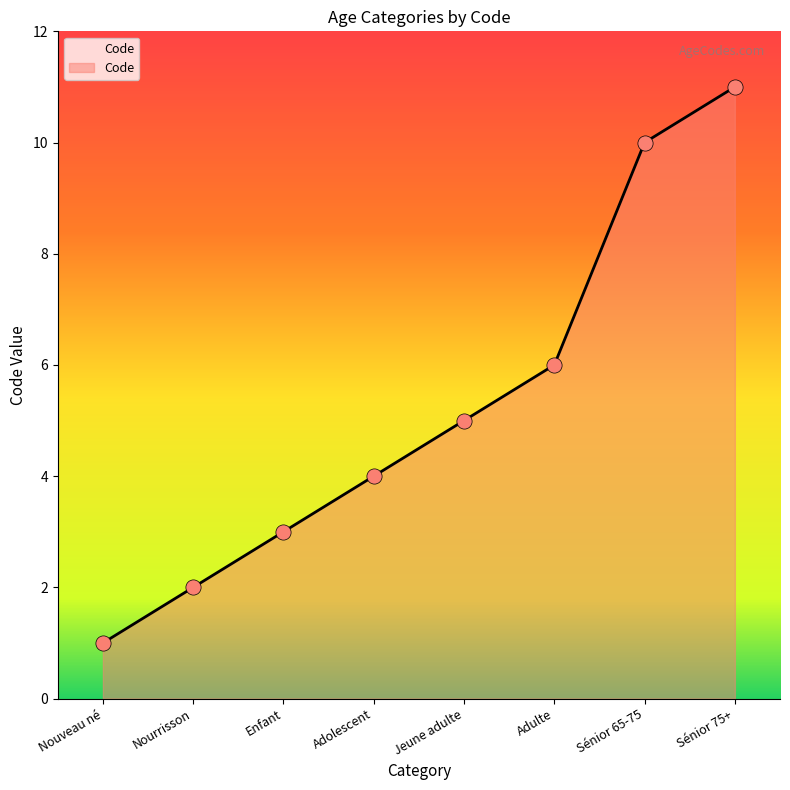

Between Adolescent and Enfant, which is larger?

Adolescent